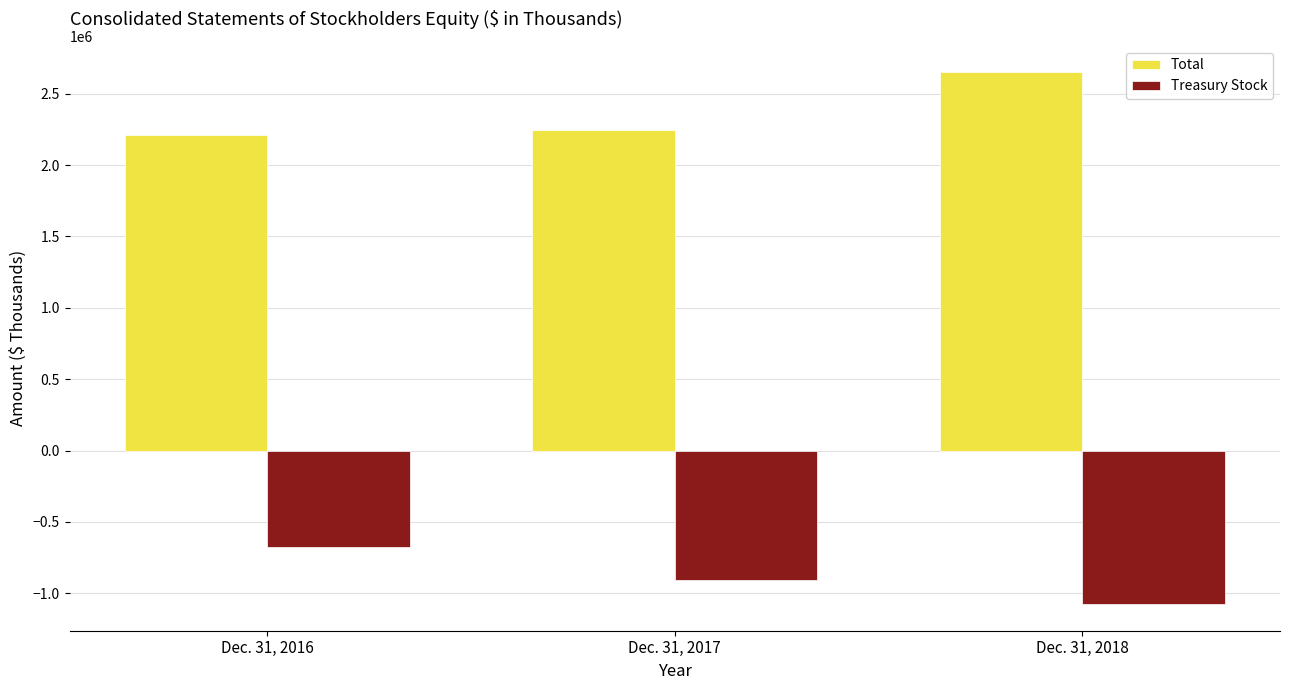

Reading left to right, list all the values displayed in this chart.

Total: Dec. 31, 2016=2208405	Dec. 31, 2017=2245831	Dec. 31, 2018=2649547
Treasury Stock: Dec. 31, 2016=-675550	Dec. 31, 2017=-907530	Dec. 31, 2018=-1075879